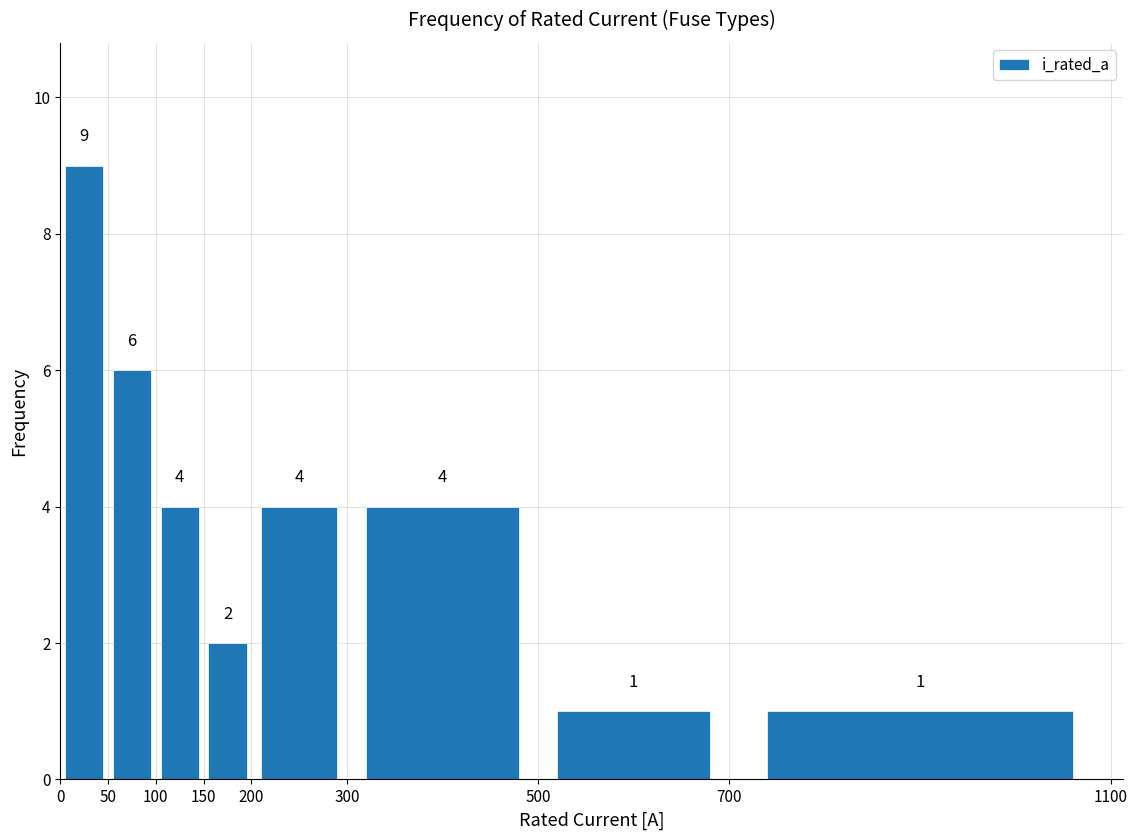

Reading left to right, list every bar in this chart as the range it spans on the x-axis followed by its height.

0 to 50: 9
50 to 100: 6
100 to 150: 4
150 to 200: 2
200 to 300: 4
300 to 500: 4
500 to 700: 1
700 to 1100: 1